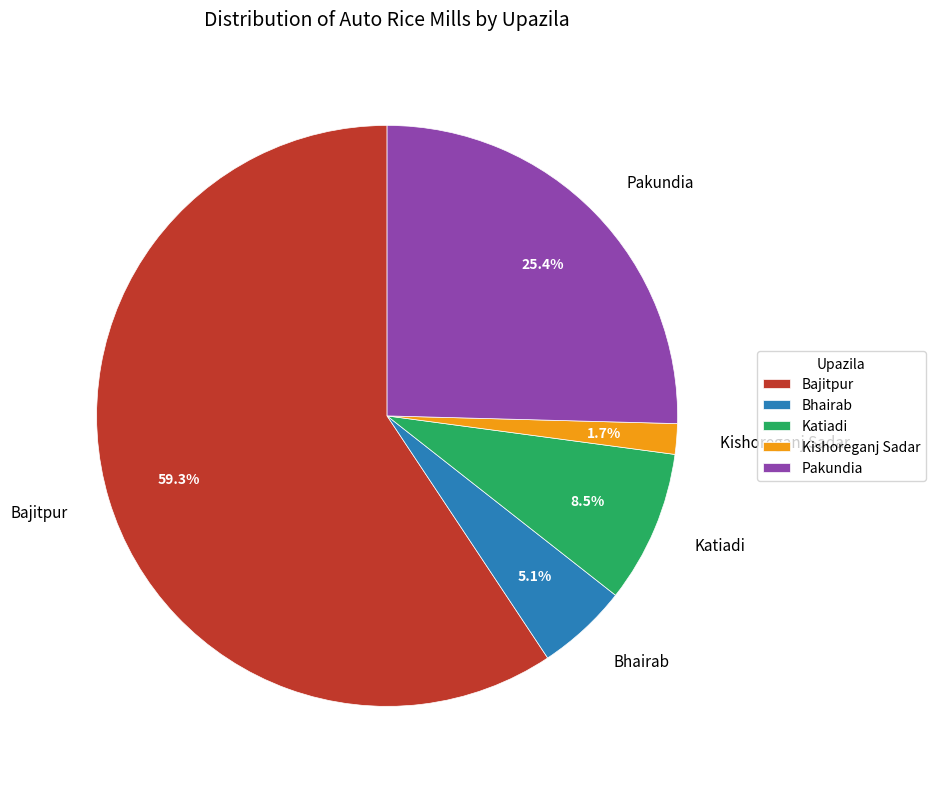

To the nearest percent, what is the combined percentage of Bajitpur and Kishoreganj Sadar?

61%